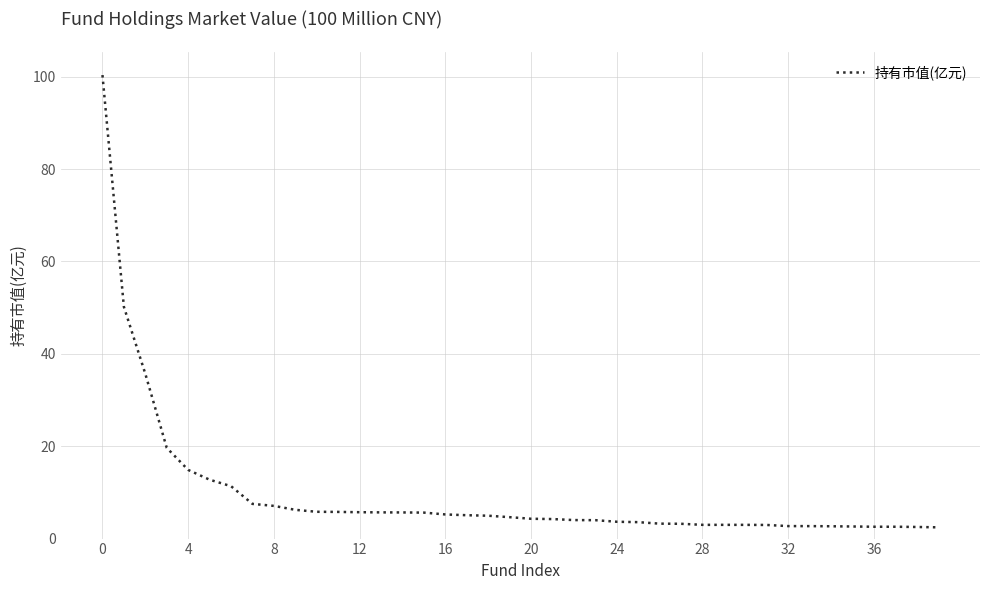

What is the greatest value displayed?

100.4